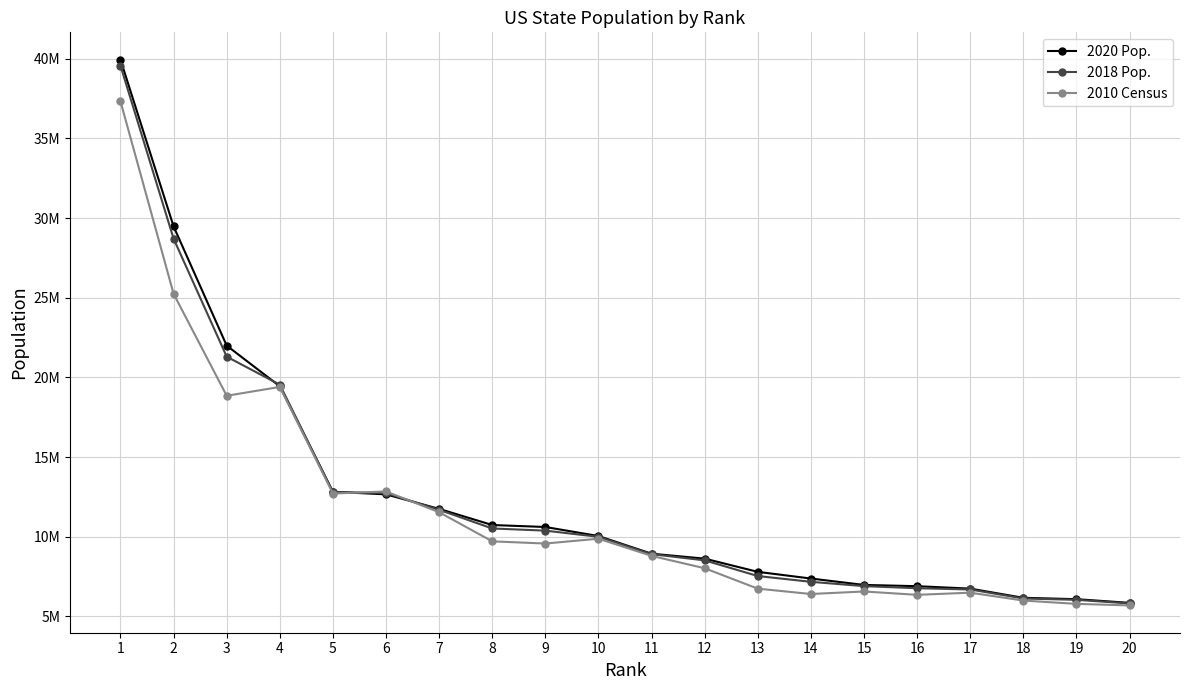

True or false: 2018 Pop. and 2010 Census intersect in this chart.

True